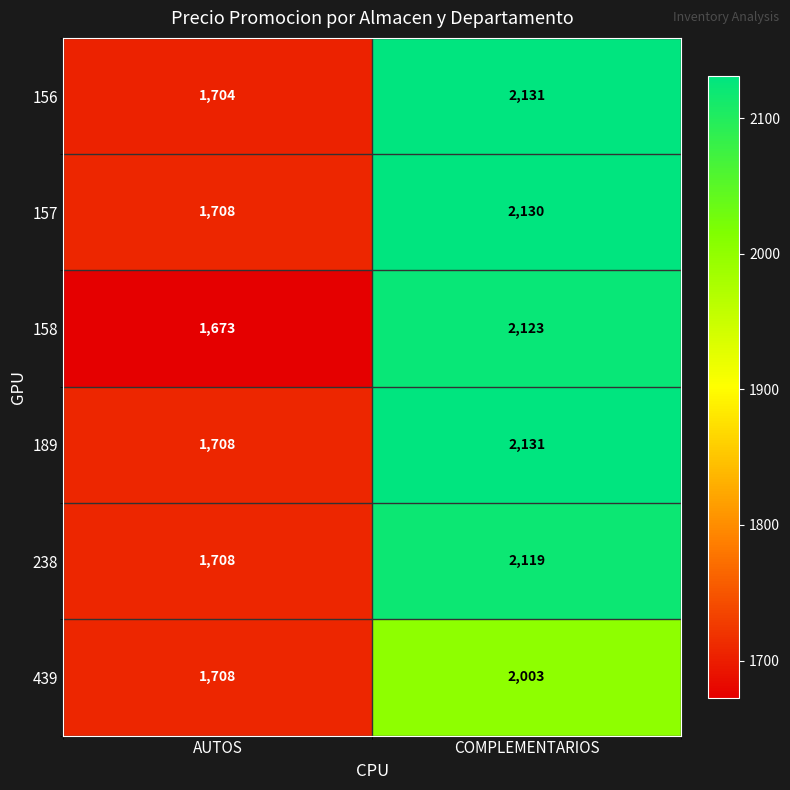

What is the average value of the 157 series?

1919